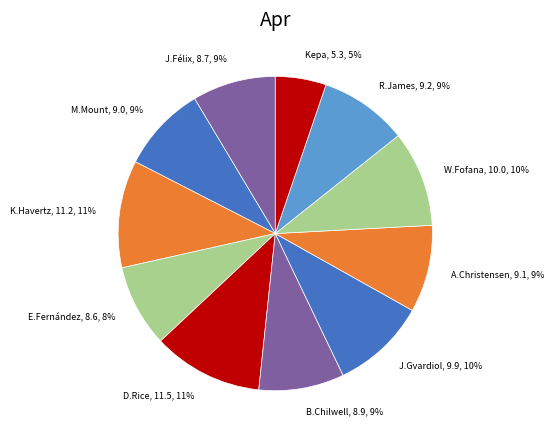

How many segments does this pie chart have?

11